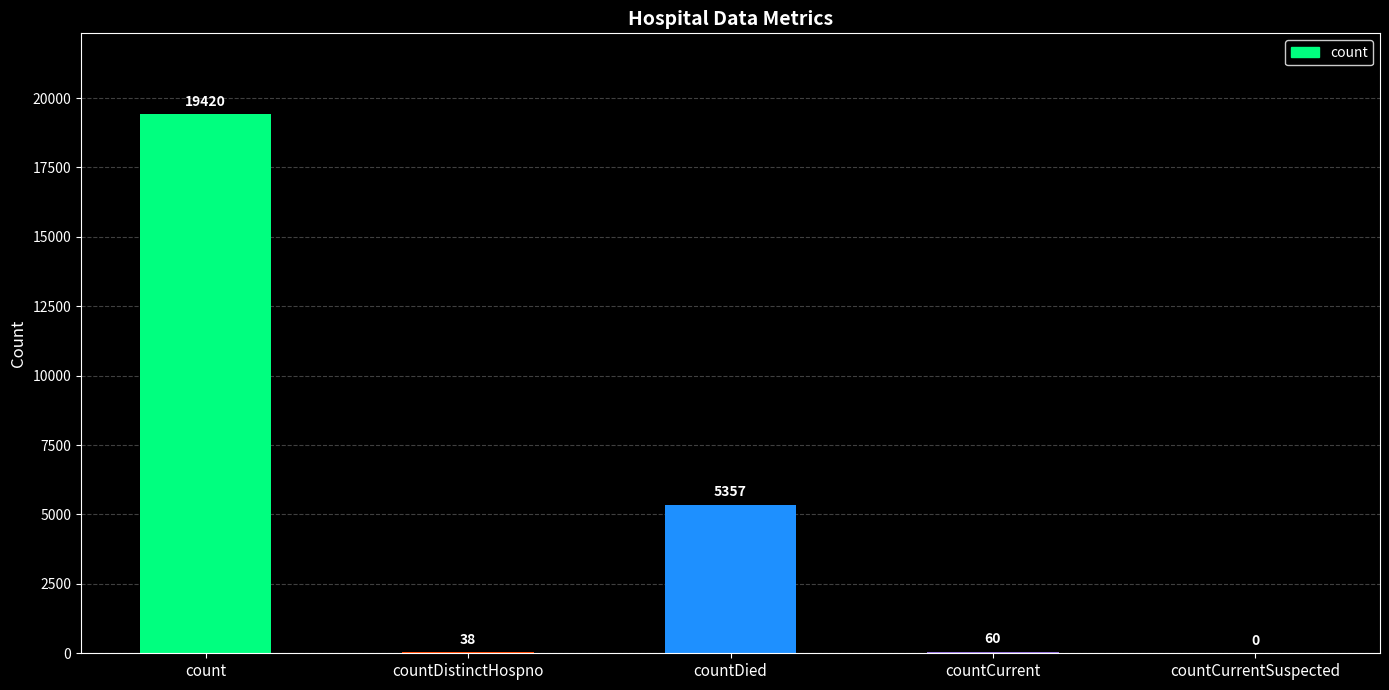

Read the value at count, to the nearest 100.

19400